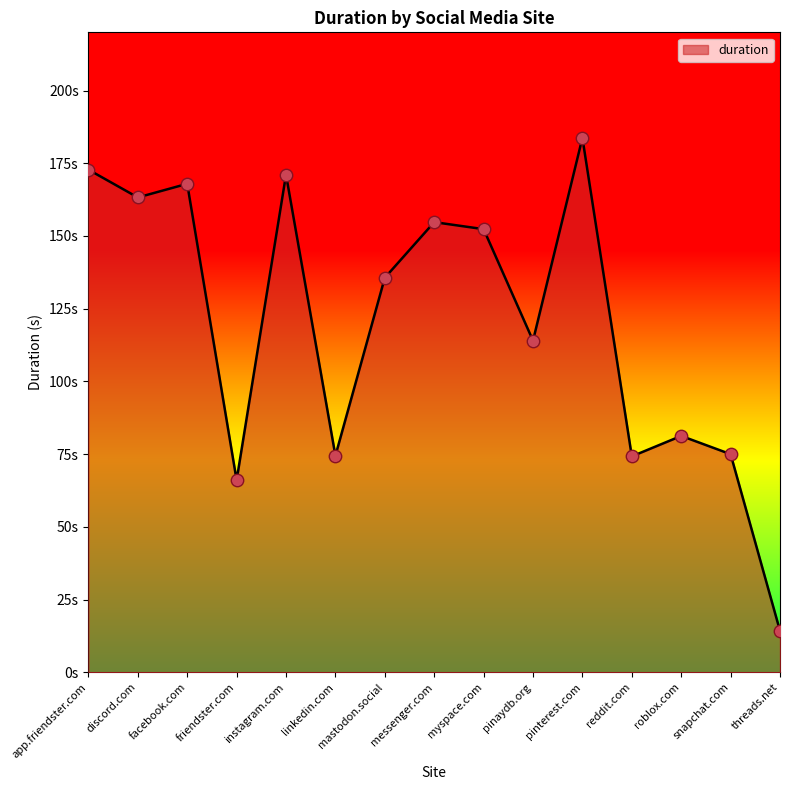

Which has a higher value, roblox.com or discord.com?

discord.com